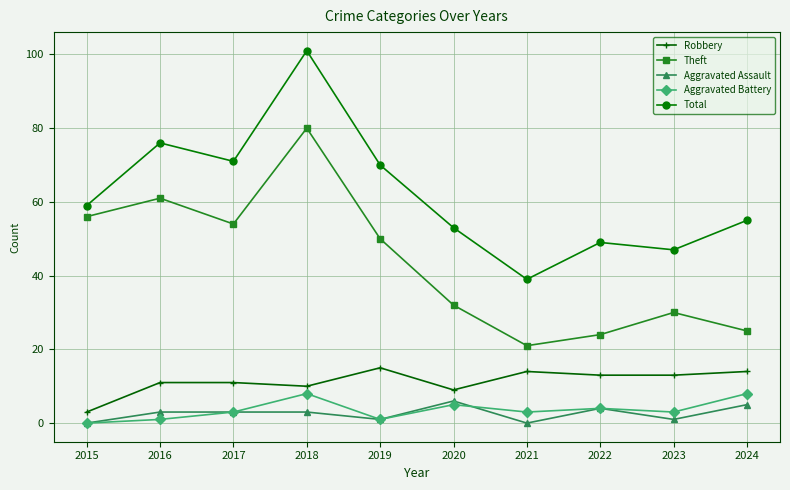

Read the Aggravated Assault value at 2024.

5